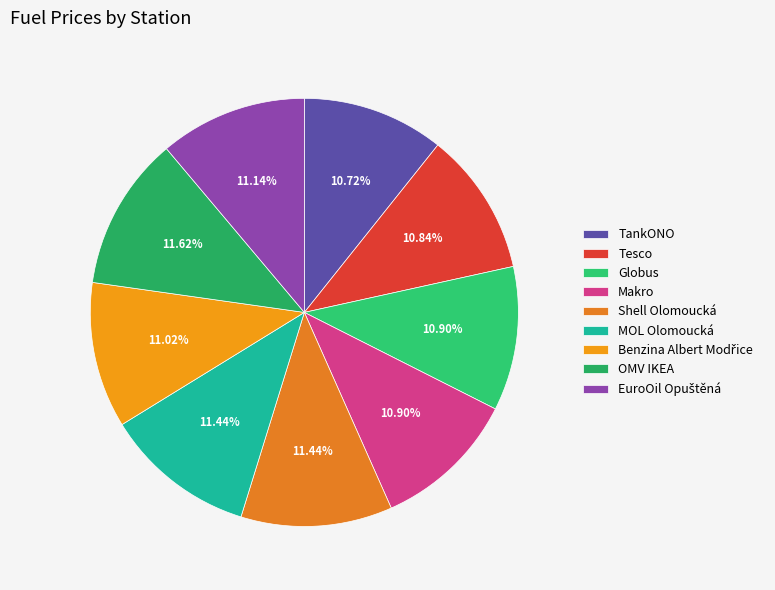

Which slice is the largest?

OMV IKEA